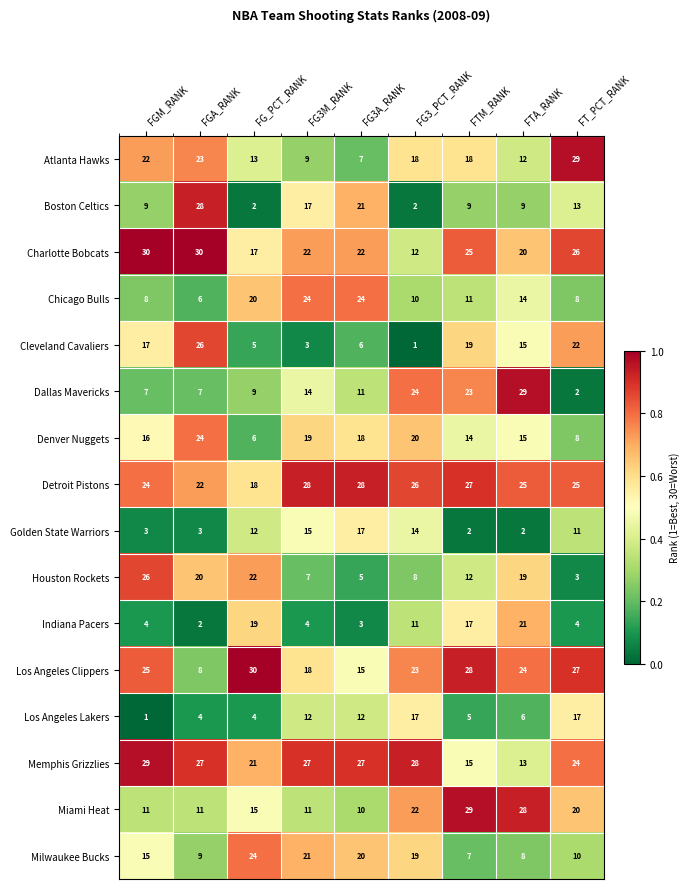

Rank the series at FGM_RANK from lowest to highest value.

Los Angeles Lakers, Golden State Warriors, Indiana Pacers, Dallas Mavericks, Chicago Bulls, Boston Celtics, Miami Heat, Milwaukee Bucks, Denver Nuggets, Cleveland Cavaliers, Atlanta Hawks, Detroit Pistons, Los Angeles Clippers, Houston Rockets, Memphis Grizzlies, Charlotte Bobcats